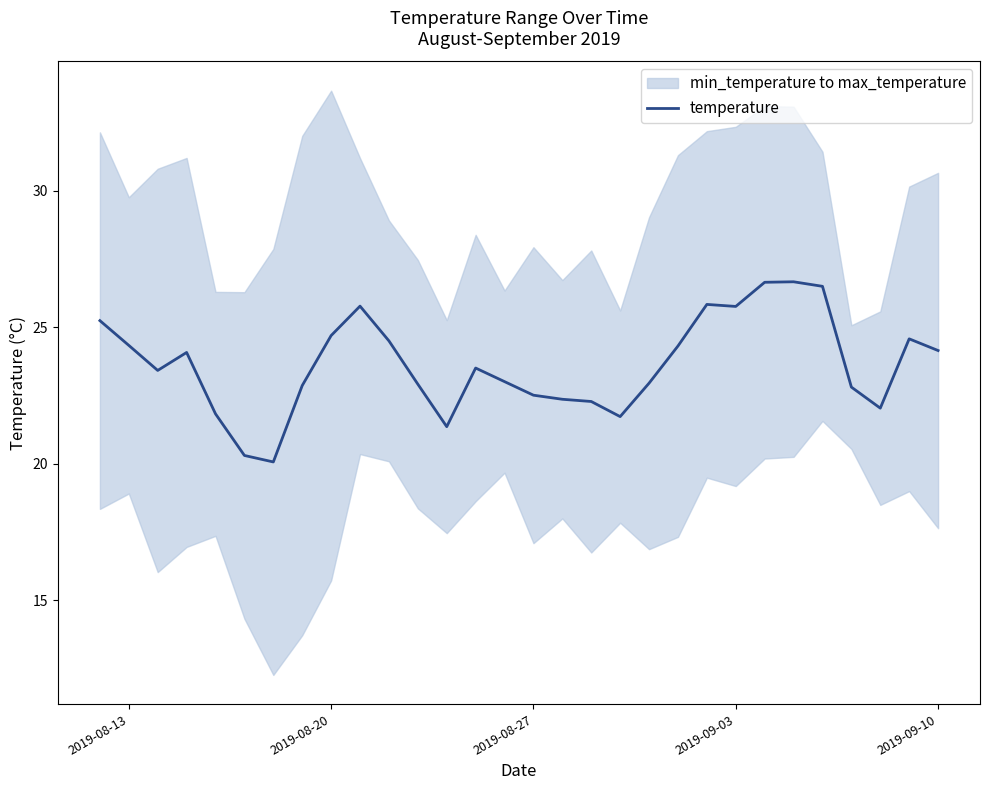

What is the highest value of the temperature series?

26.7